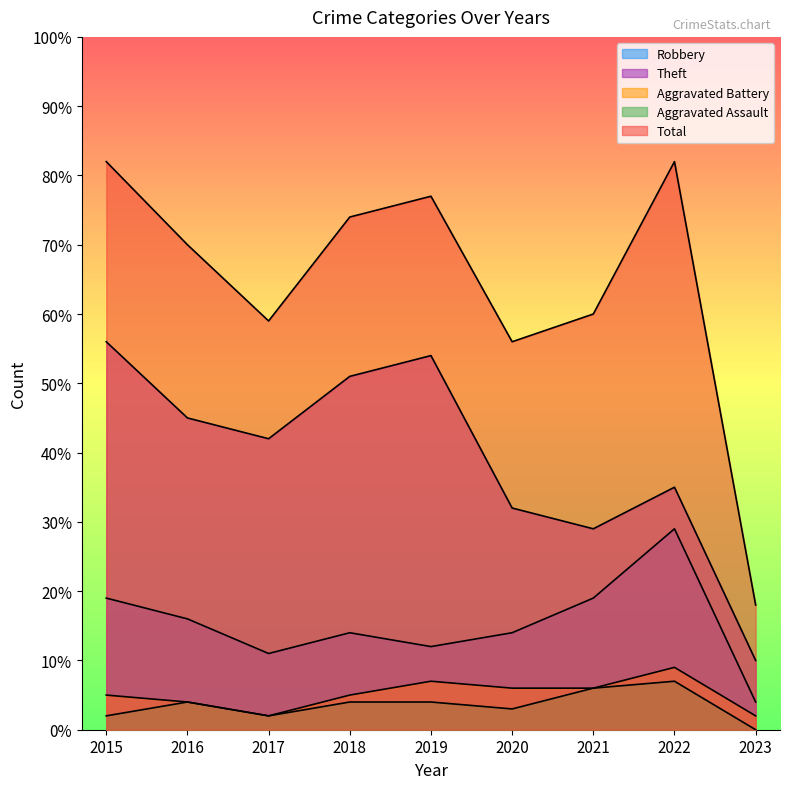

The value of Robbery at 2016 is 5. True or false?

False